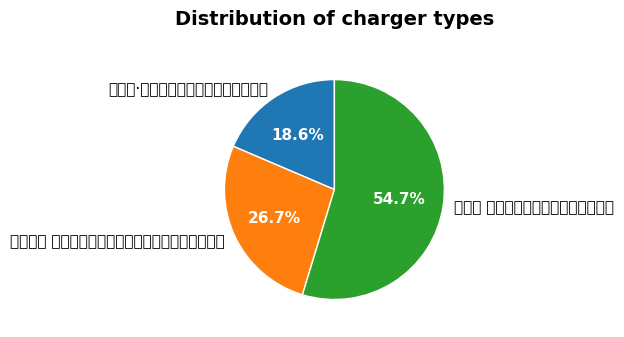

Which category has the biggest portion of the pie?

莺啼序 丁巳中秋夜泛月东湖，用梦窗韵